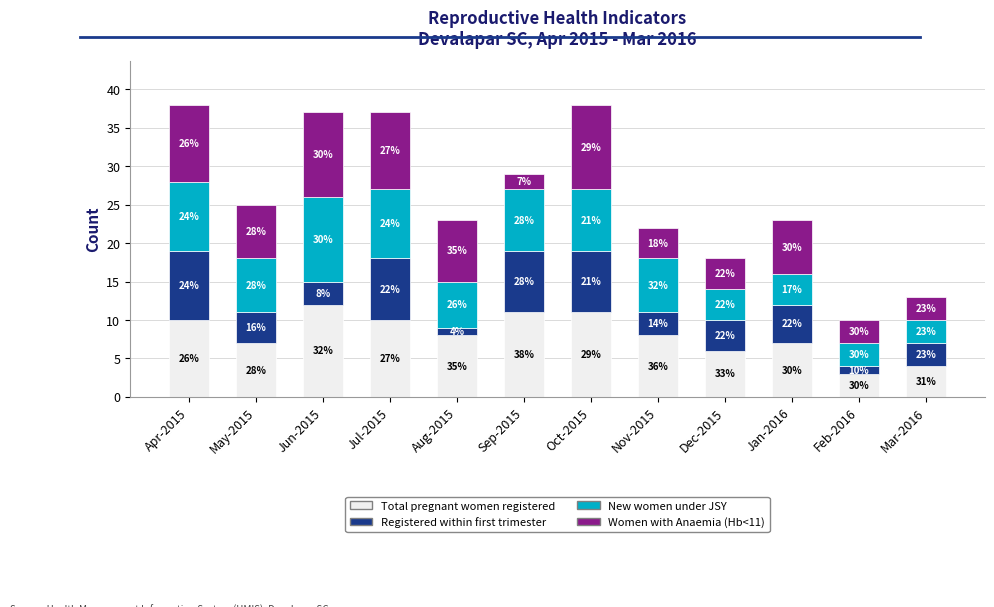

What is the approximate value of New women under JSY at May-2015?

7